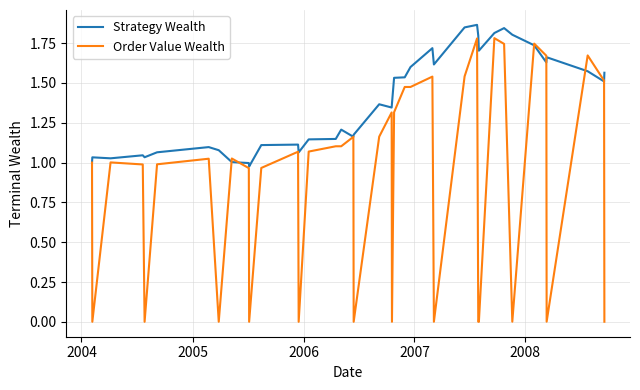

How many lines are shown in the chart?

2